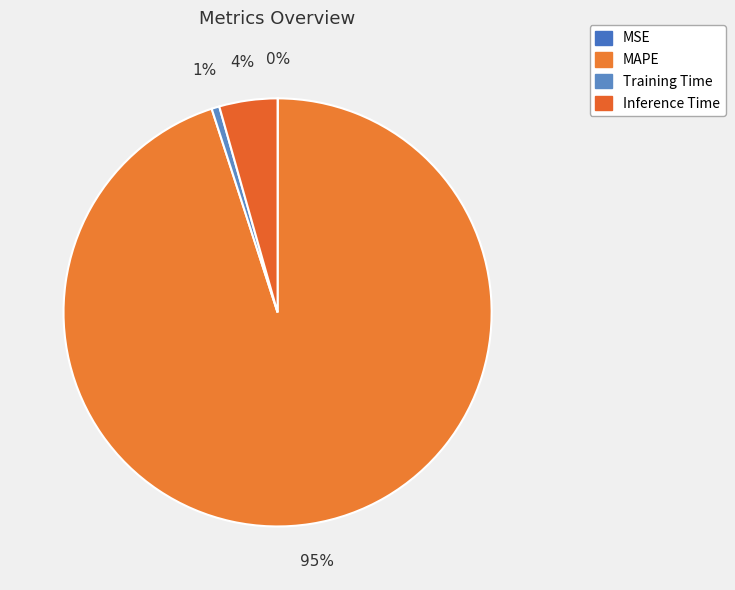

Which has a higher value, MSE or Training Time?

Training Time